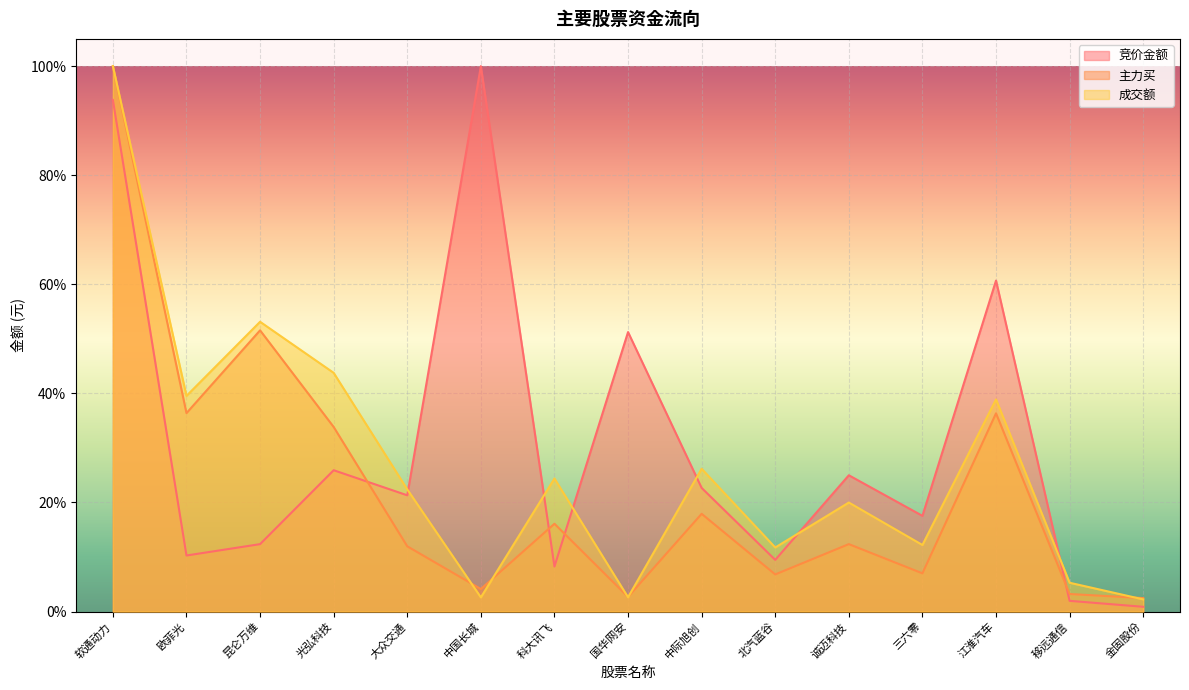

Which has a higher value, 诚迈科技 or 江淮汽车?

江淮汽车